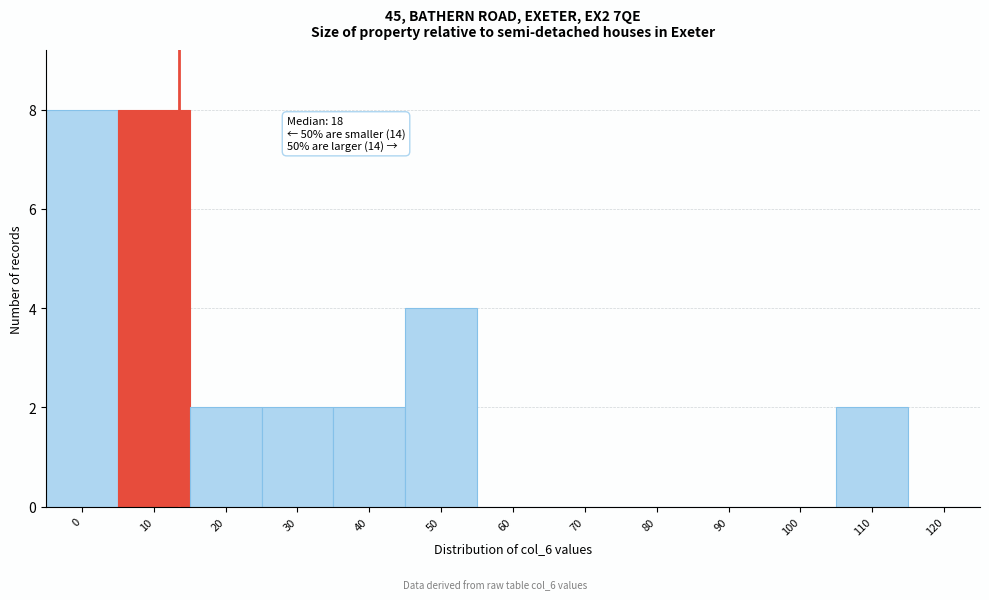

Reading left to right, extract all data points from this chart.

0=8	10=8	20=2	30=2	40=2	50=4	60=0	70=0	80=0	90=0	100=0	110=2	120=0